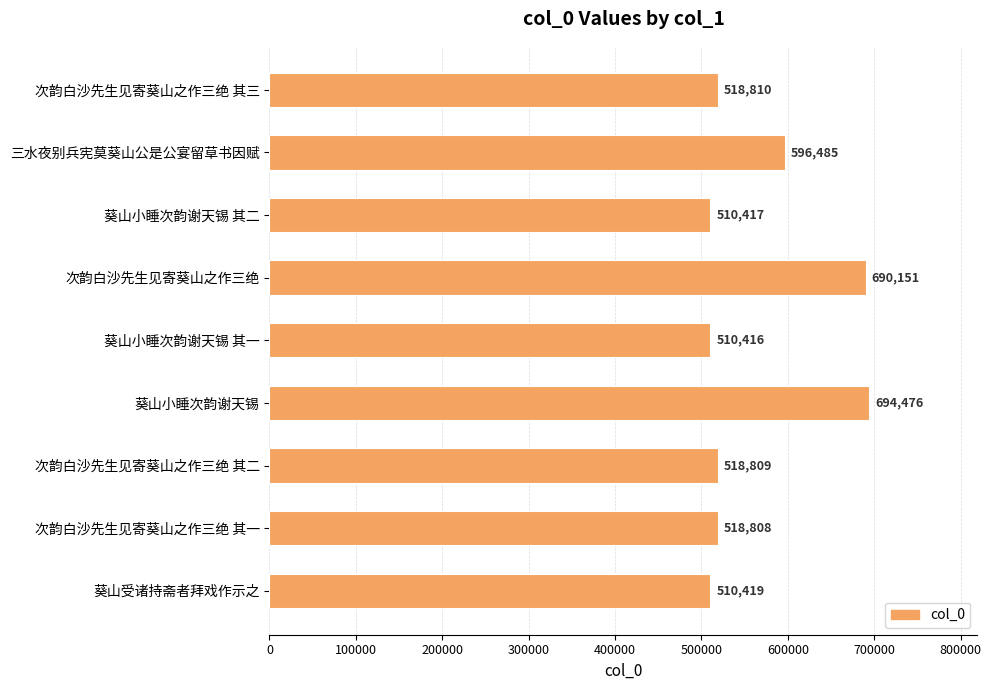

Reading top to bottom, what are all the values shown in this chart?

518810	596485	510417	690151	510416	694476	518809	518808	510419